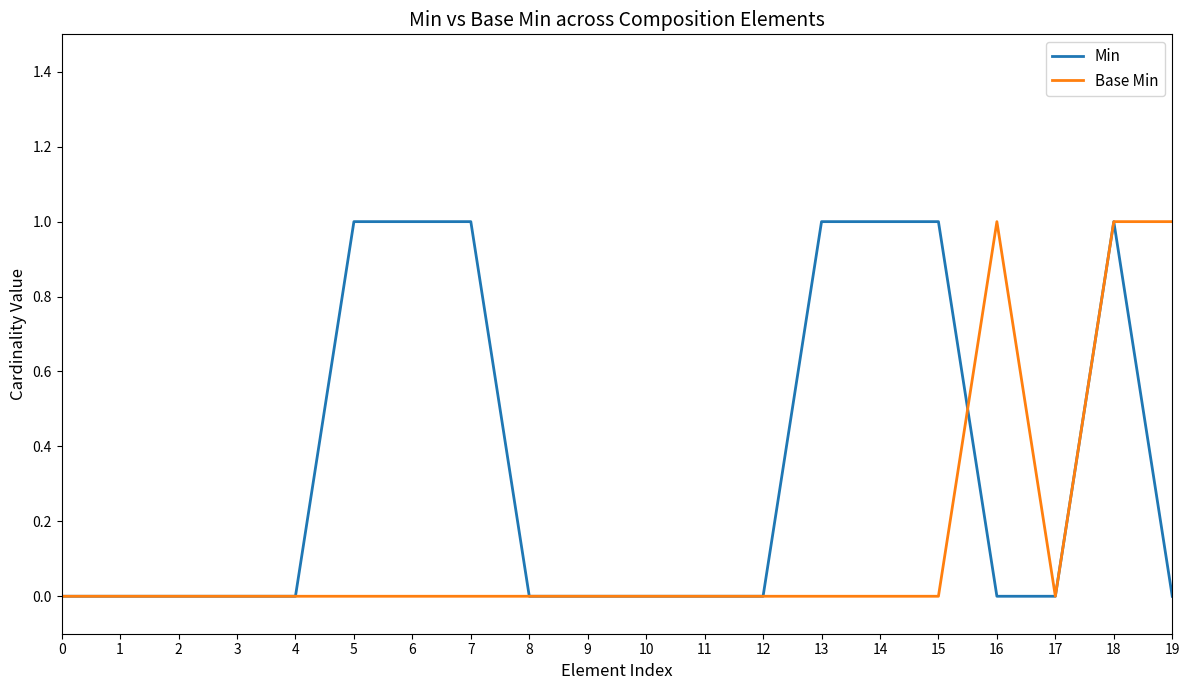

What is the difference between the second highest and minimum values in the Base Min series?

1